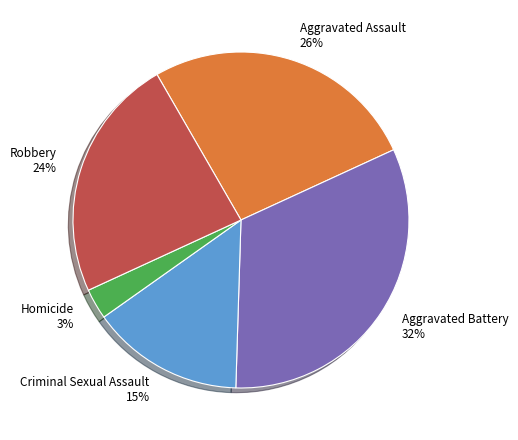

The Criminal Sexual Assault slice represents 15% of the pie. True or false?

True